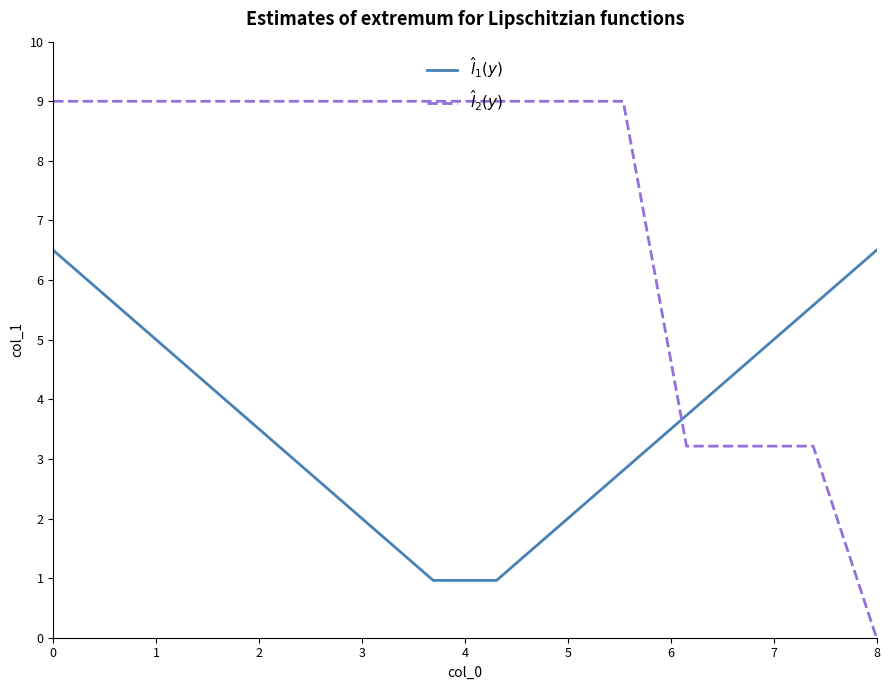

How many times do $\hat{l}_1(y)$ and $\hat{l}_2(y)$ cross each other?

1